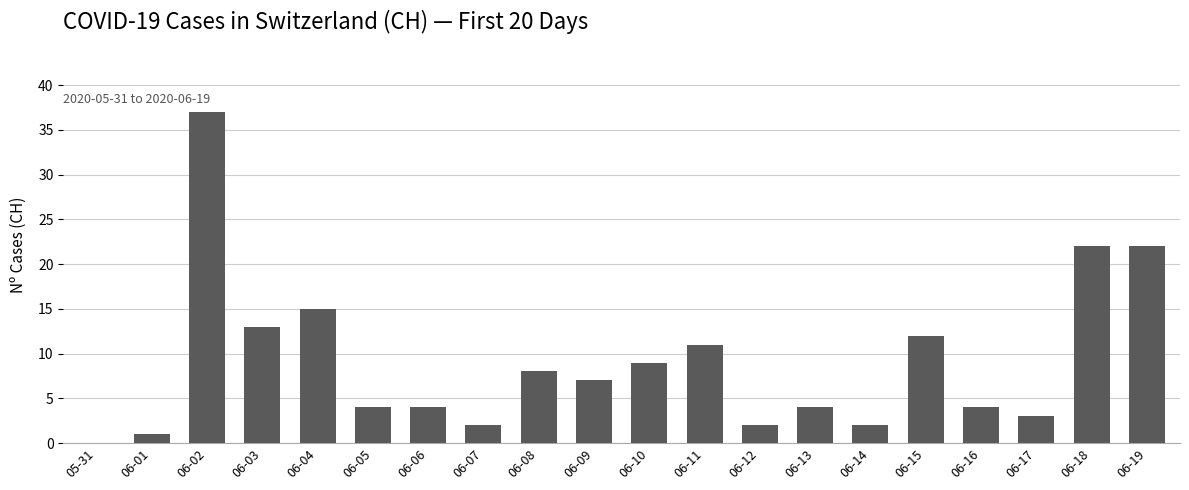

Approximately how many times larger is the value at 06-09 compared to 06-19?

0.3